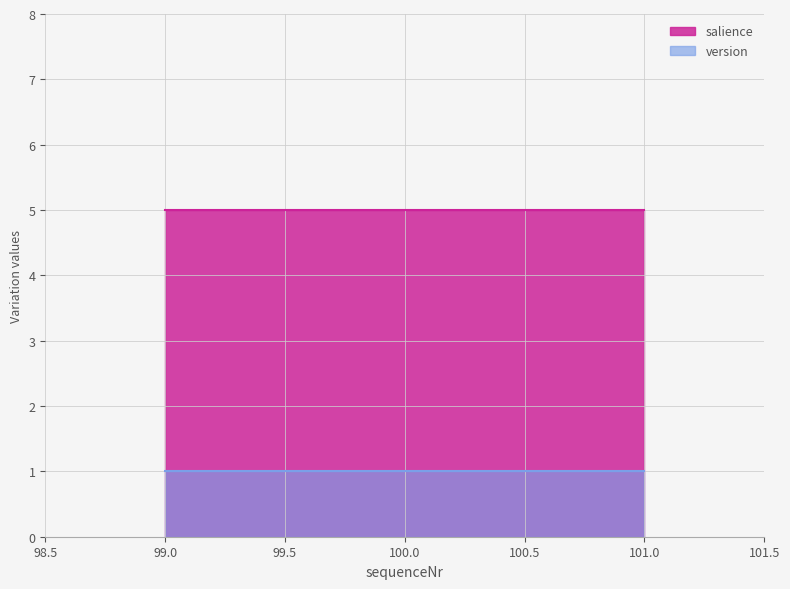

What is the spread (max minus min) of values at 99?

4